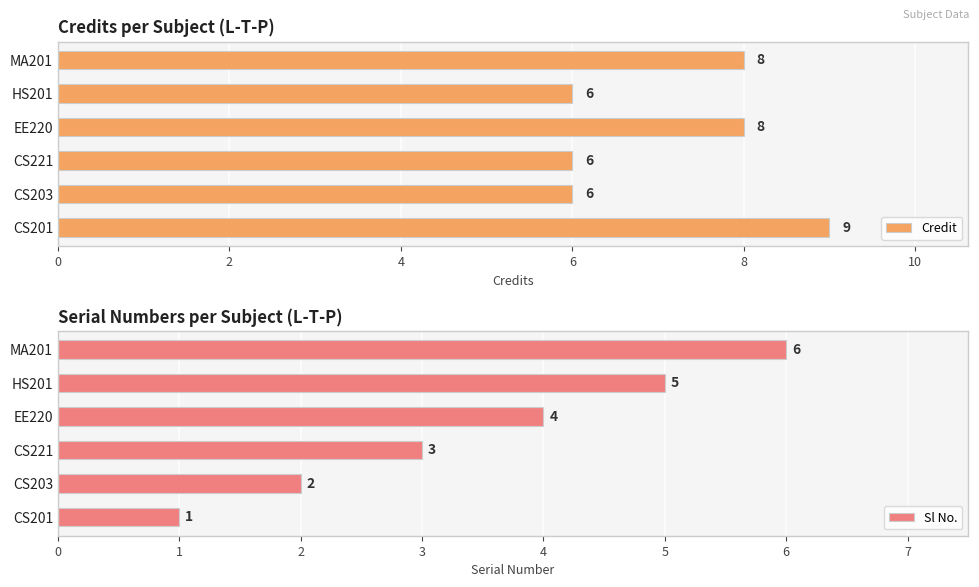

Read the Credit value at CS201.

9